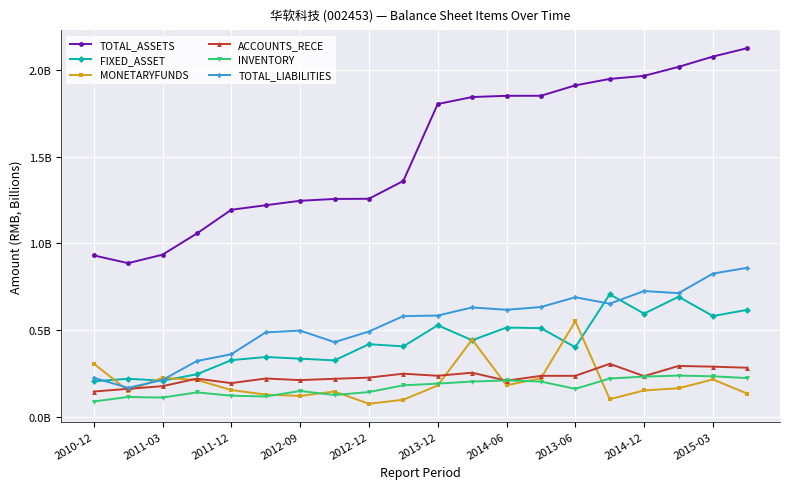

Which series has the largest total across all categories?

TOTAL_ASSETS